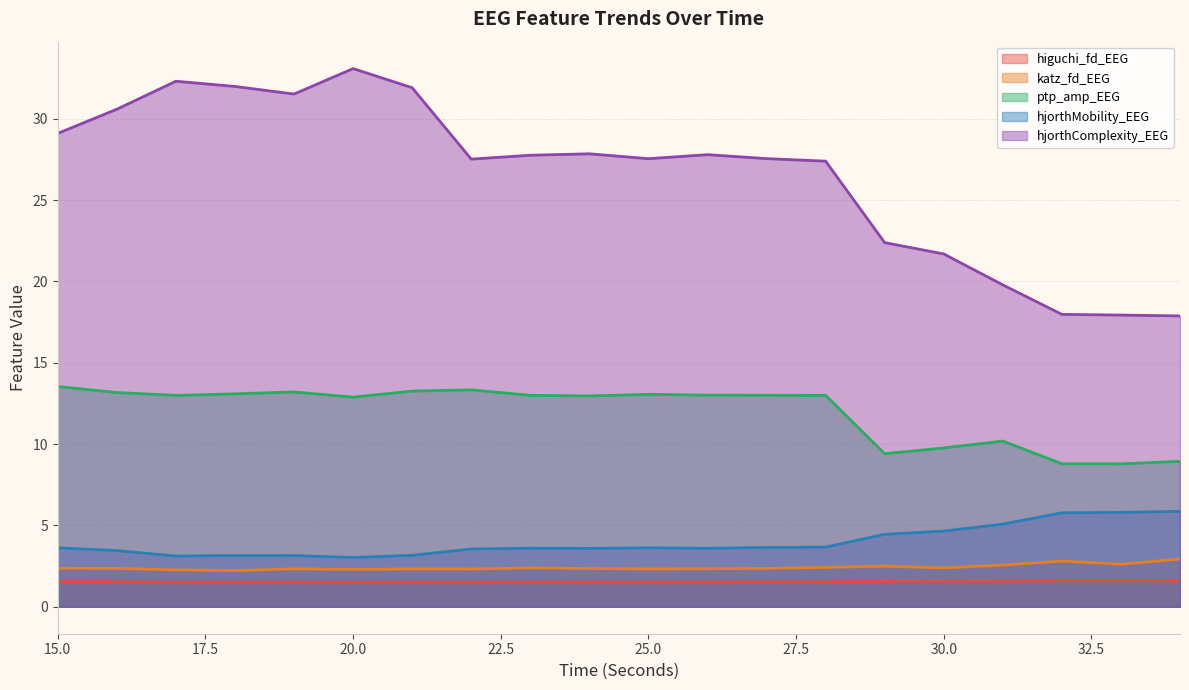

At 21, list the series in order from largest to smallest.

hjorthComplexity_EEG, ptp_amp_EEG, hjorthMobility_EEG, katz_fd_EEG, higuchi_fd_EEG